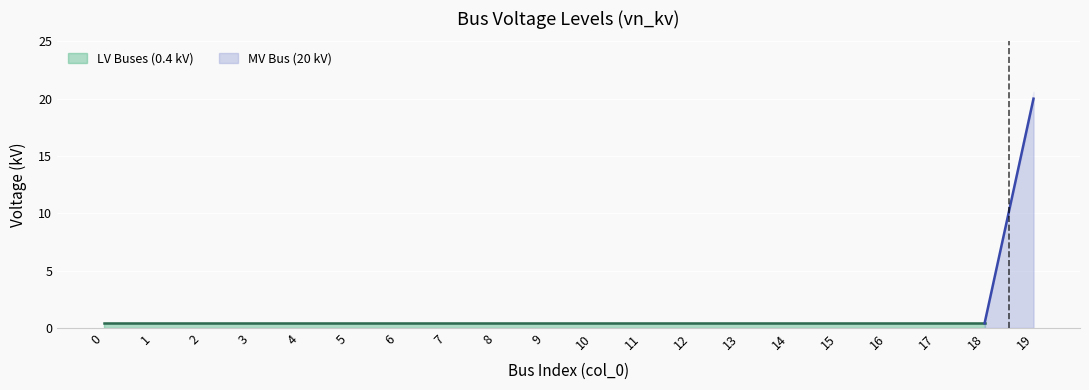

Reading left to right, transcribe all the data shown in this chart.

0.4	0.4	0.4	0.4	0.4	0.4	0.4	0.4	0.4	0.4	0.4	0.4	0.4	0.4	0.4	0.4	0.4	0.4	0.4	20.0